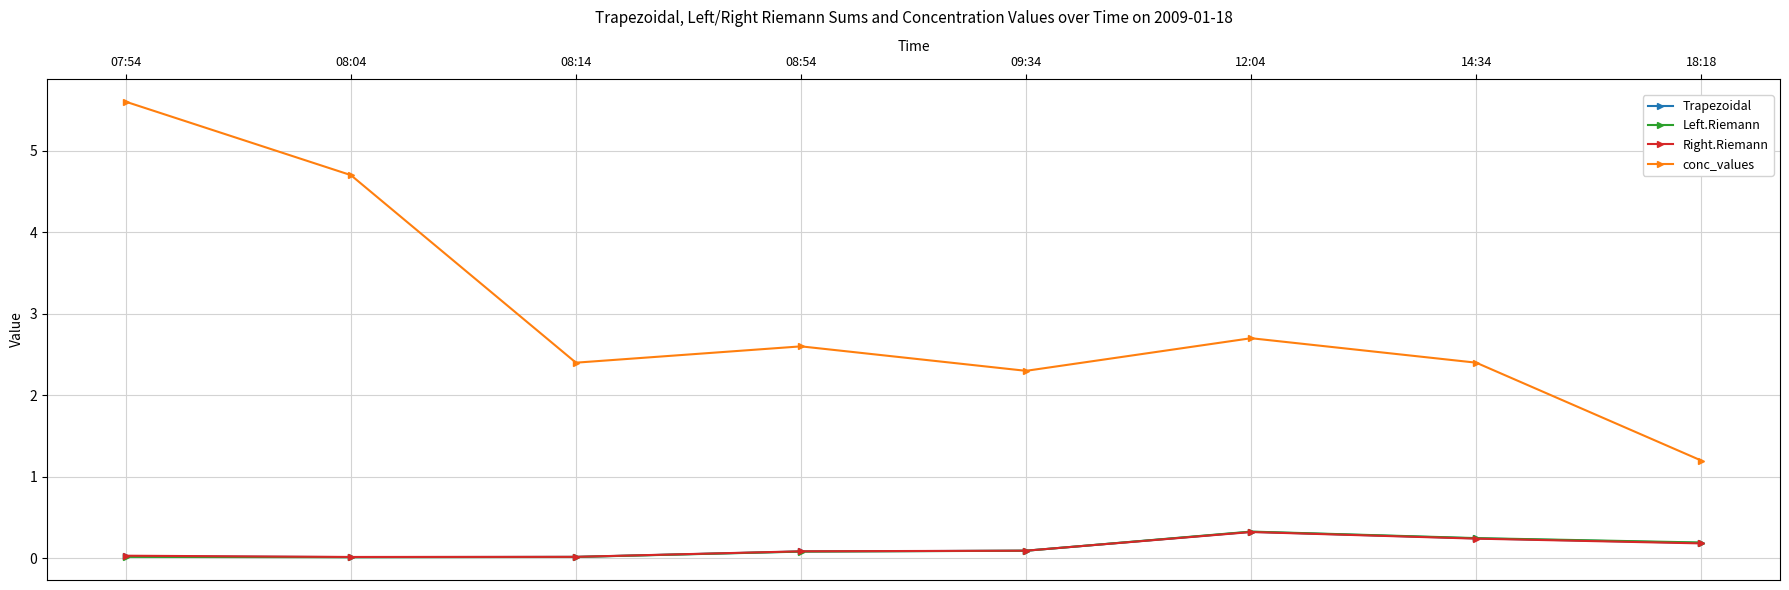

At how many categories does at least one series exceed 2?

7